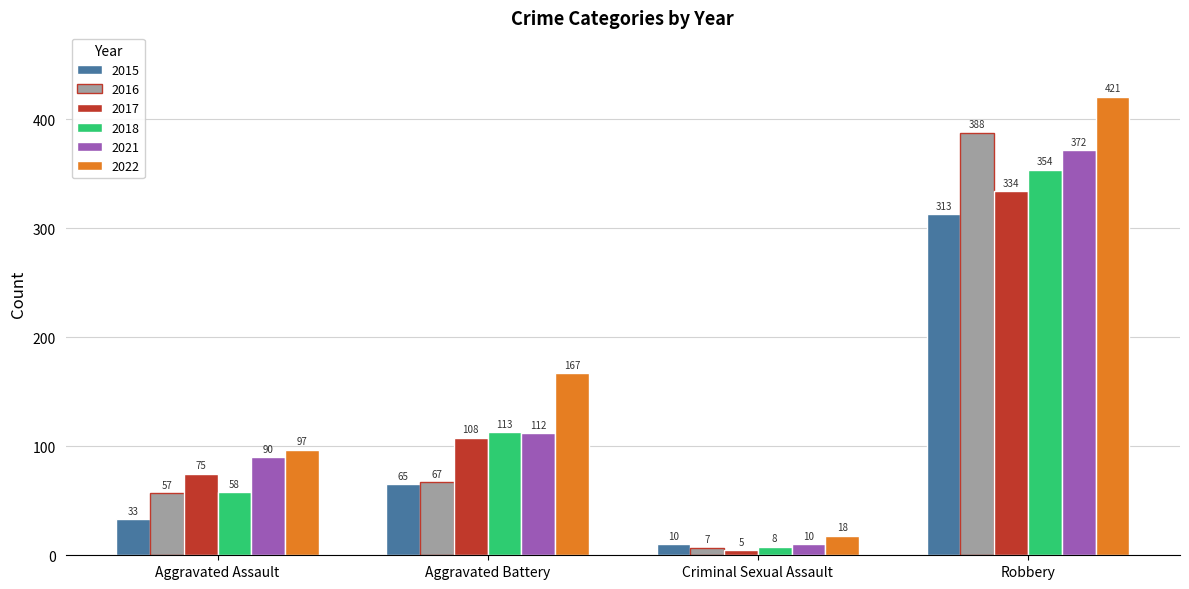

What is the sum of the 2018 values at Robbery and Aggravated Assault?

412